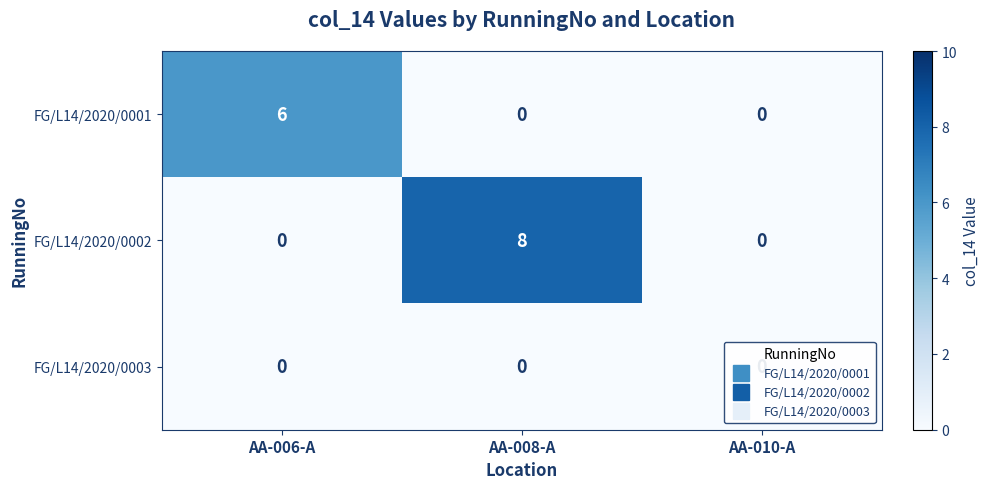

Rank the series by their average value, from lowest to highest.

FG/L14/2020/0003, FG/L14/2020/0001, FG/L14/2020/0002